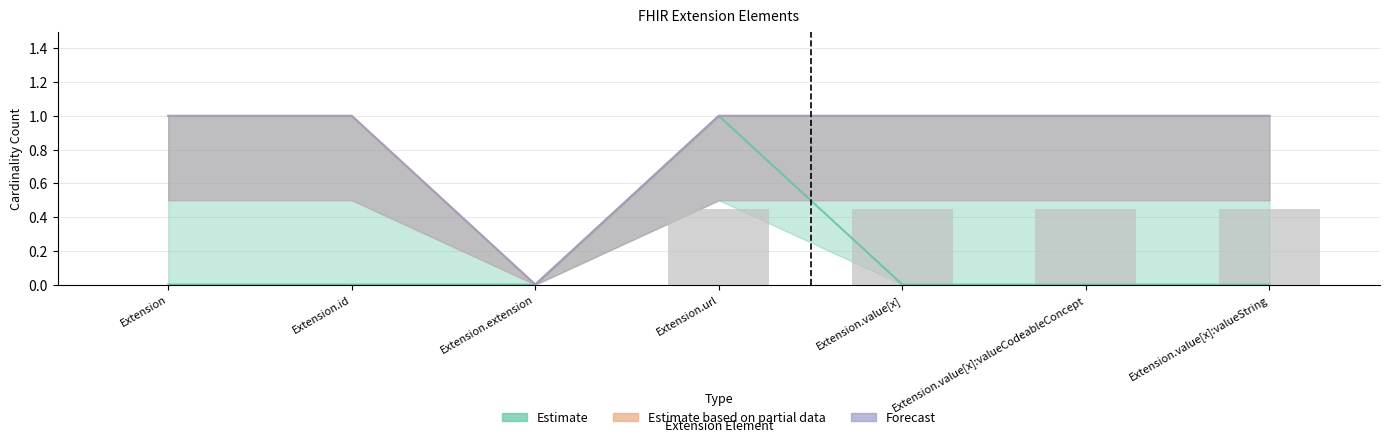

True or false: Estimate has a value of -1 at Extension.value[x]:valueString.

False